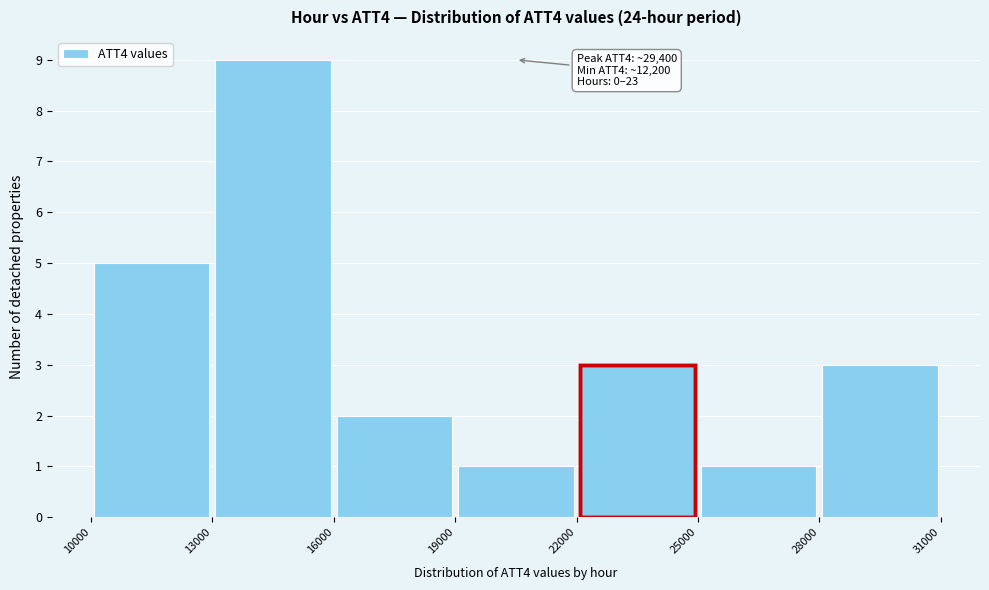

Which range on the x-axis has the tallest bar?

13000 to 16000